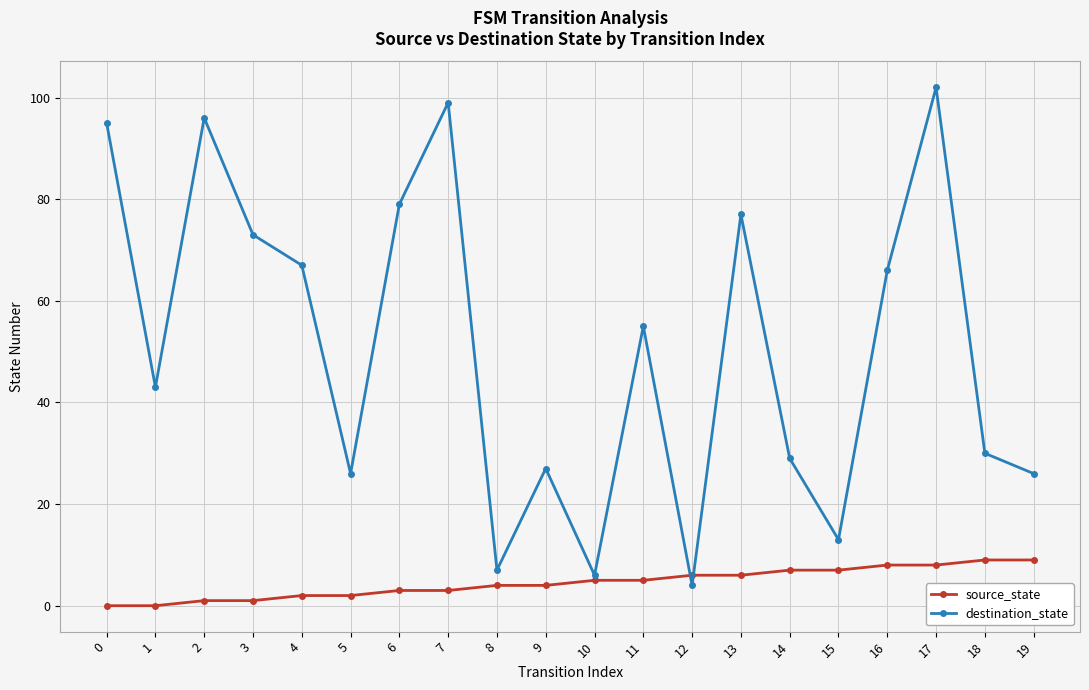

How many data points in source_state are less than 5?

10